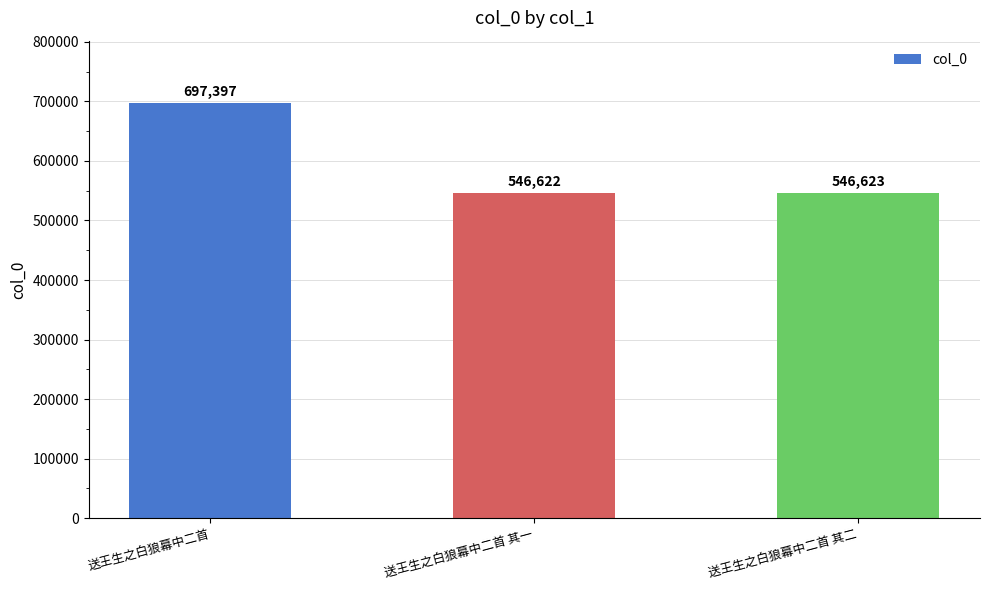

Which category has the lowest value across all series?

送王生之白狼幕中二首 其一